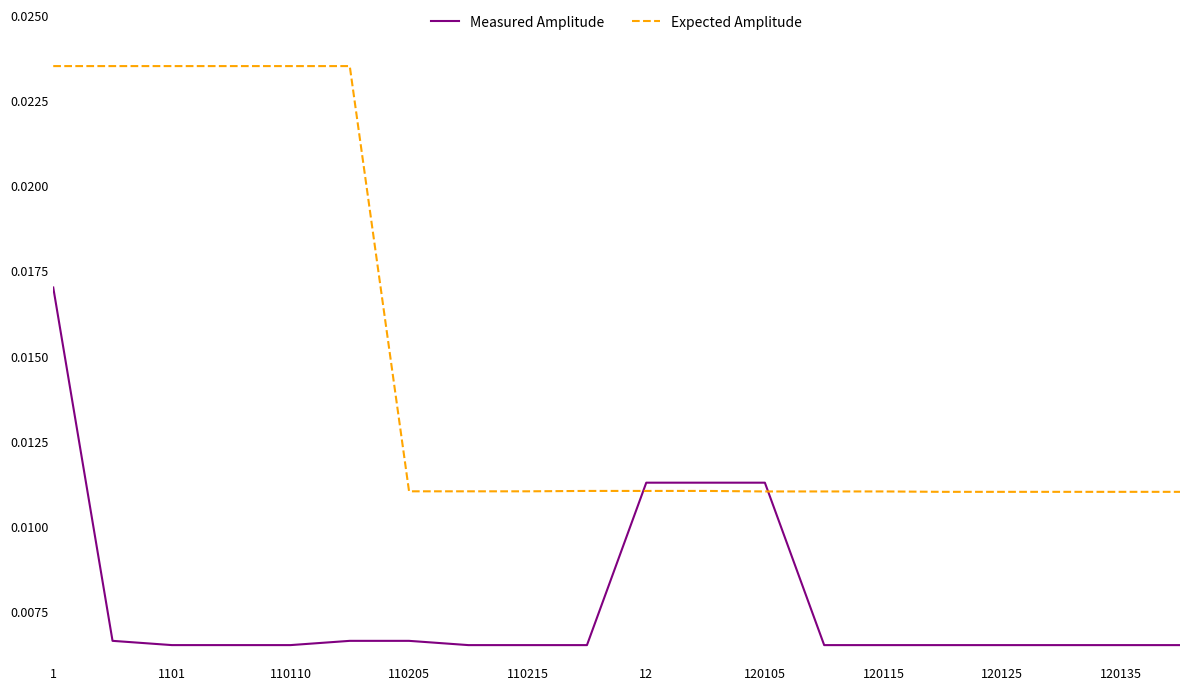

After their last crossing, which series has the higher values: Measured Amplitude or Expected Amplitude?

Expected Amplitude